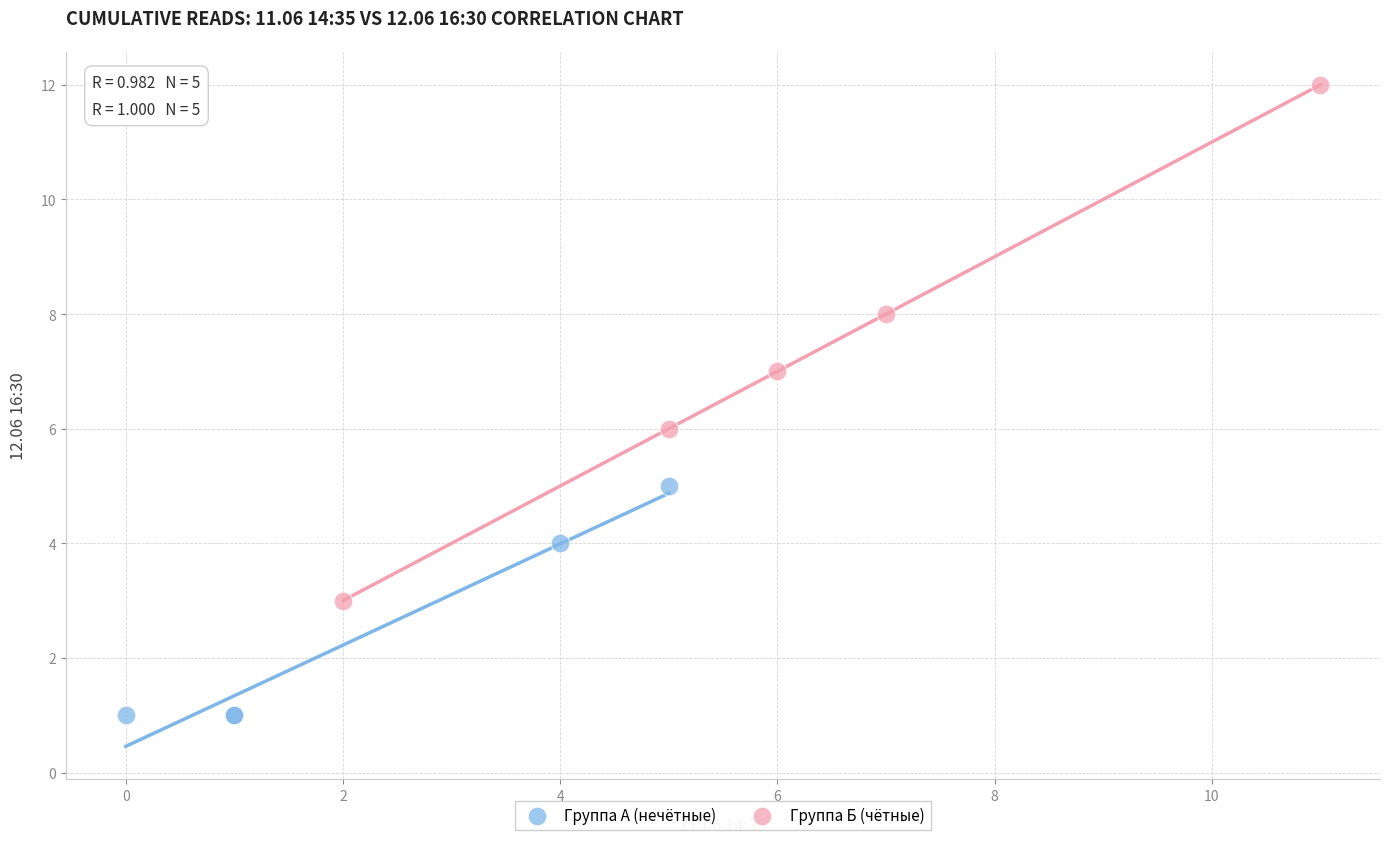

What are all the series names shown in the legend?

Группа А (нечётные), Группа Б (чётные)